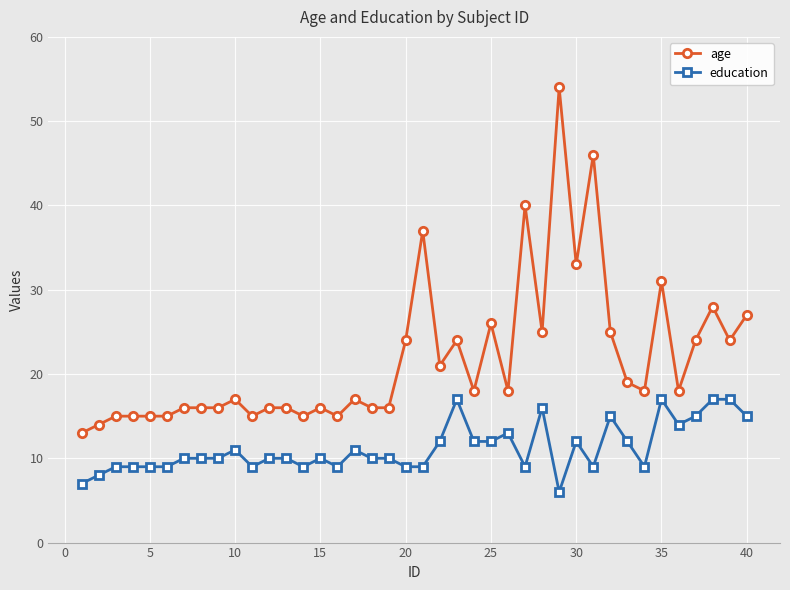

Reading left to right, transcribe all the data shown in this chart.

age: 13	14	15	15	15	15	16	16	16	17	15	16	16	15	16	15	17	16	16	24	37	21	24	18	26	18	40	25	54	33	46	25	19	18	31	18	24	28	24	27
education: 7	8	9	9	9	9	10	10	10	11	9	10	10	9	10	9	11	10	10	9	9	12	17	12	12	13	9	16	6	12	9	15	12	9	17	14	15	17	17	15